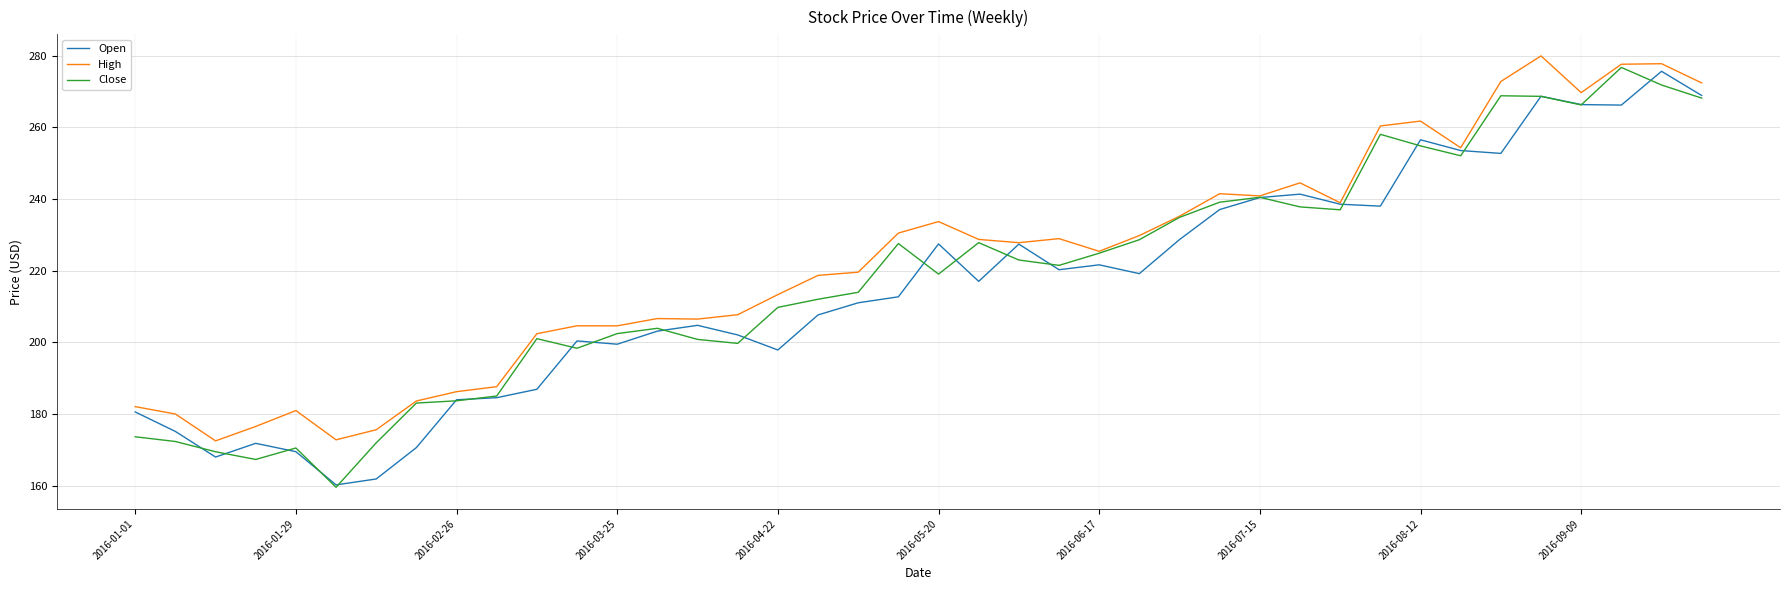

What is the minimum value for Open?

160.2